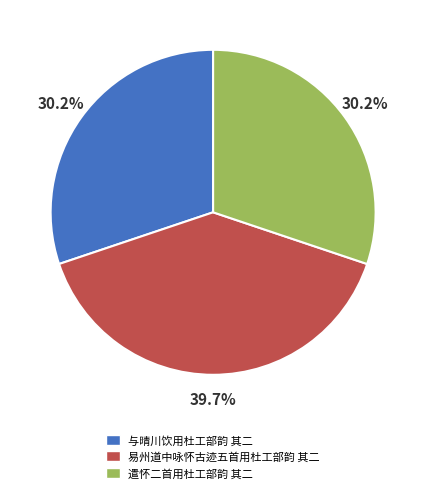

What portion of the pie excludes 遣怀二首用杜工部韵 其二?

69.8%